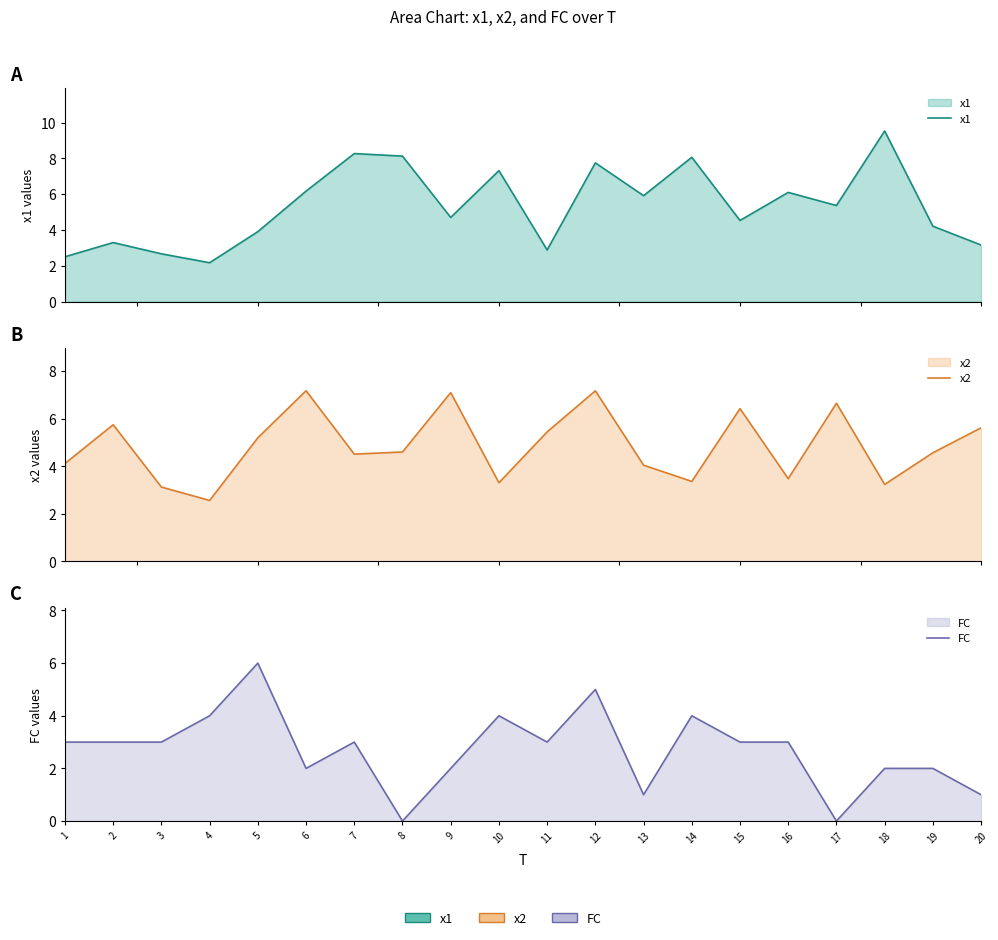

How many intersections are there between x2 and FC?

6